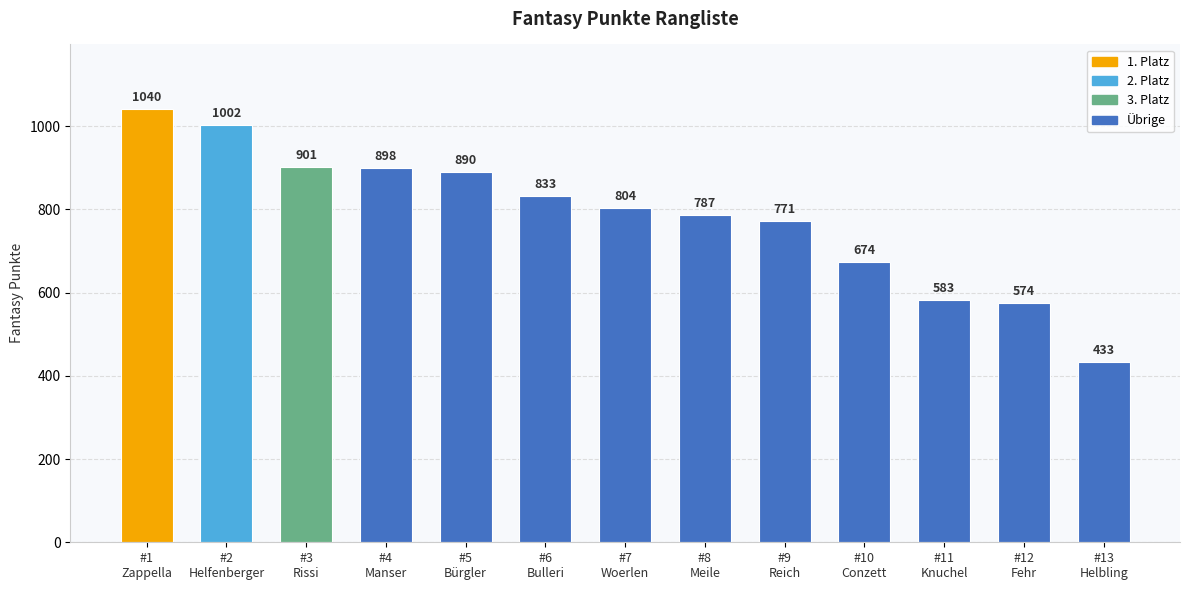

What is the difference between the maximum and second lowest values?

466